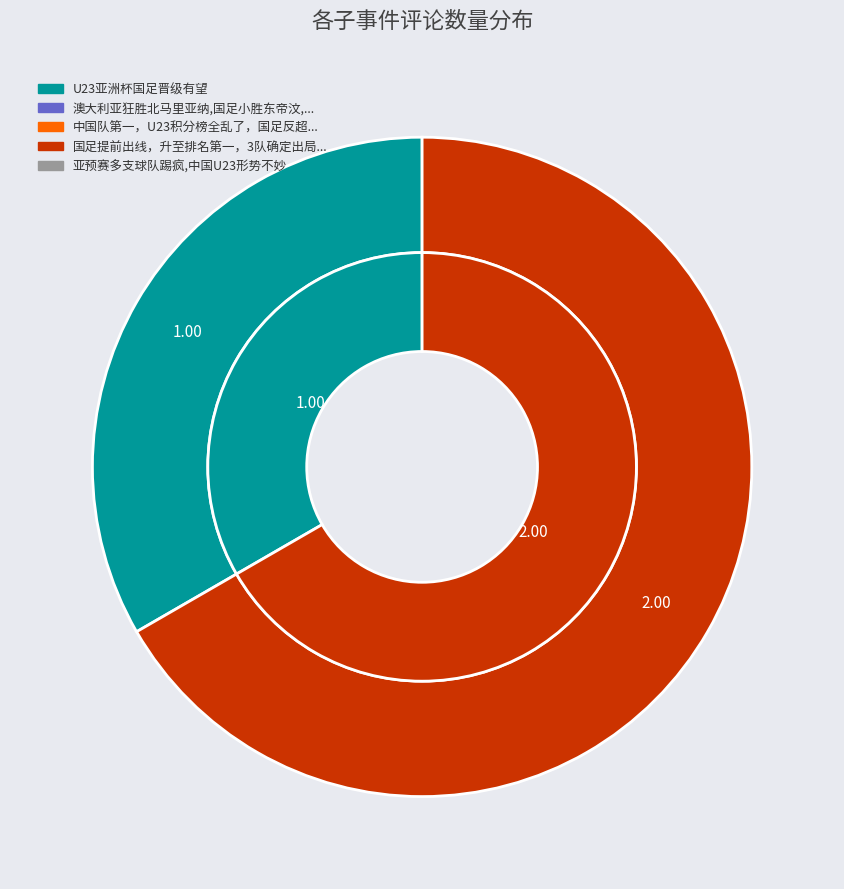

Is 国足提前出线，升至排名第一，3队确定出局，国足输球也能晋级 the majority of the pie?

Yes